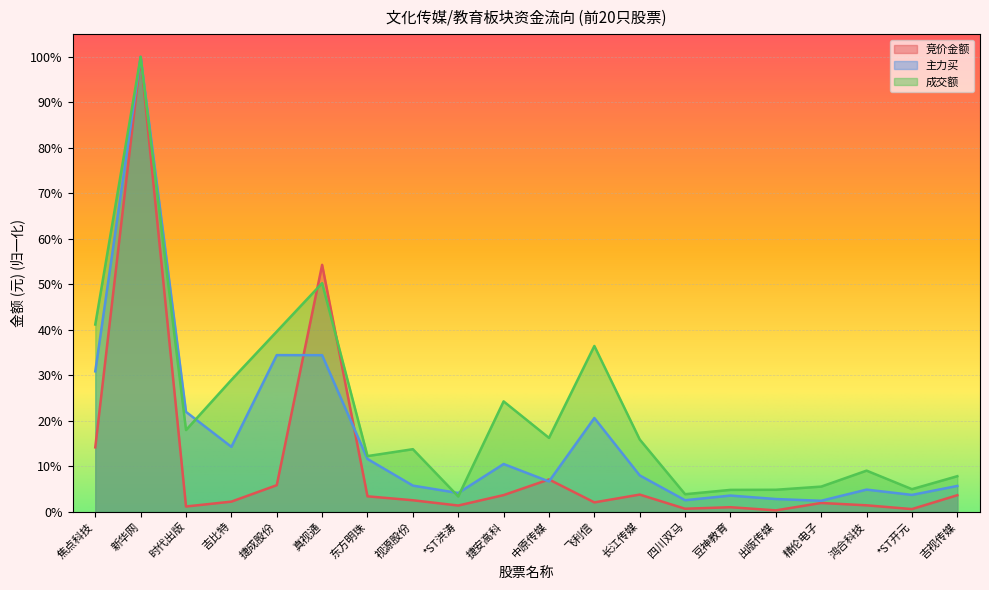

How many distinct data groups are displayed?

3